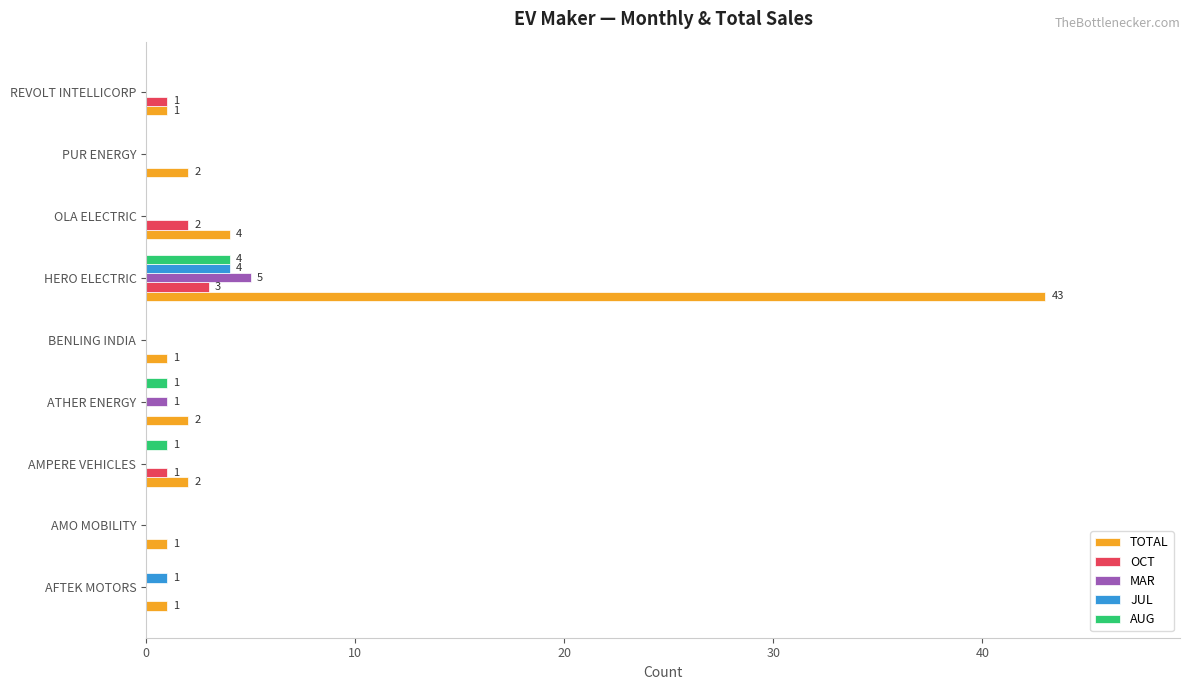

What is the sum of all JUL values?

5